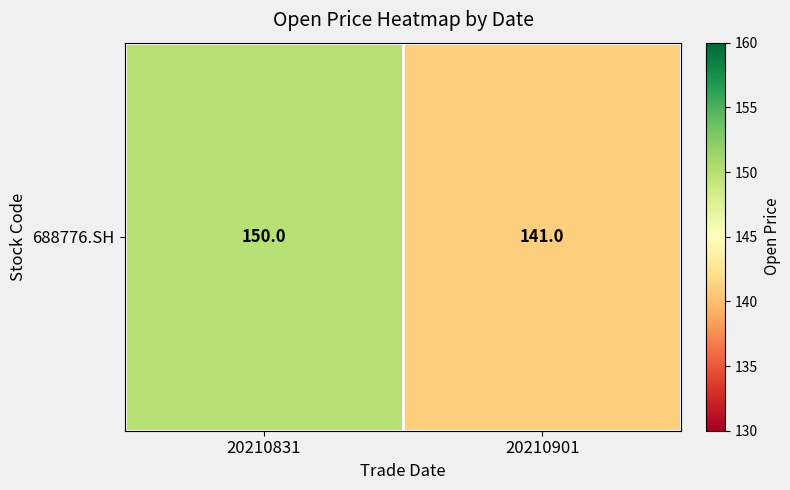

How many values are below 150?

1